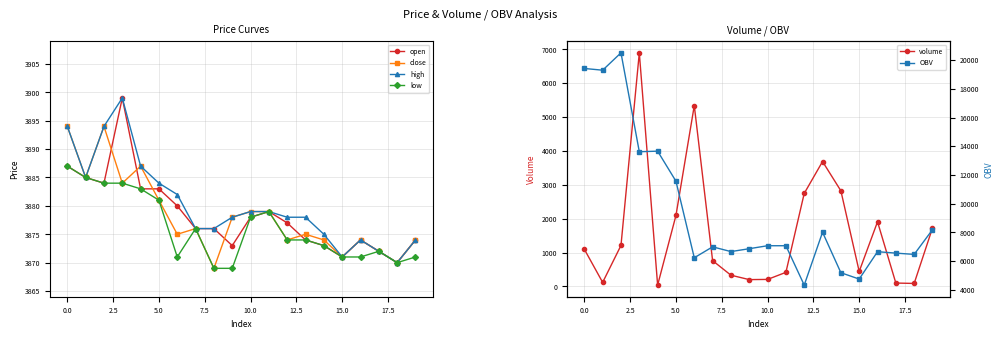

How many lines are shown in the chart?

6